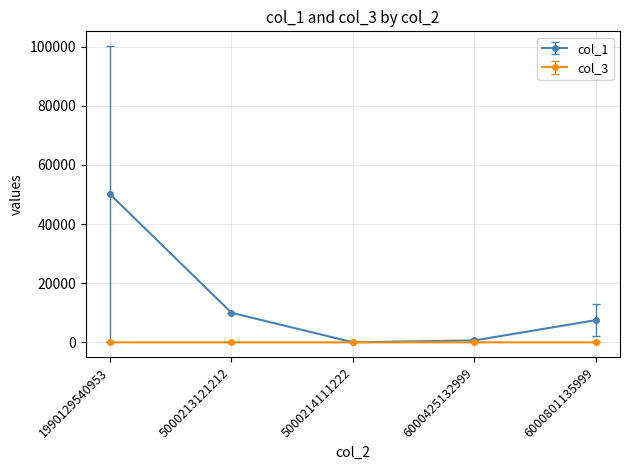

Rank the series by their average value, from lowest to highest.

col_3, col_1